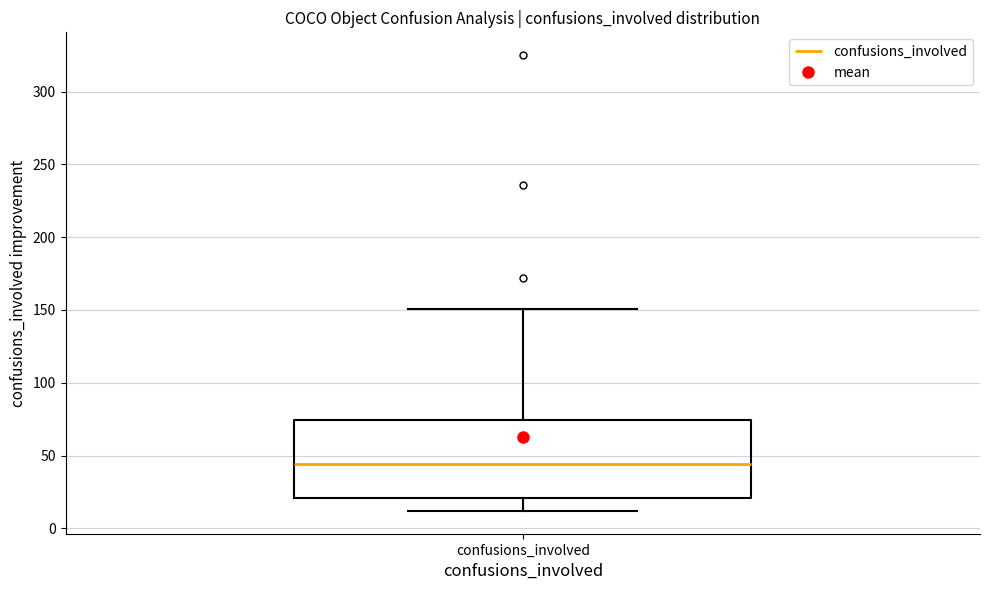

Read this box plot against the y-axis: the position of the median line, the range covered by the box, and the ends of both whiskers. The values are not printed on the chart, so give them approximately, as read against the axis.

median 45, box 20 to 75, whiskers 10 to 150